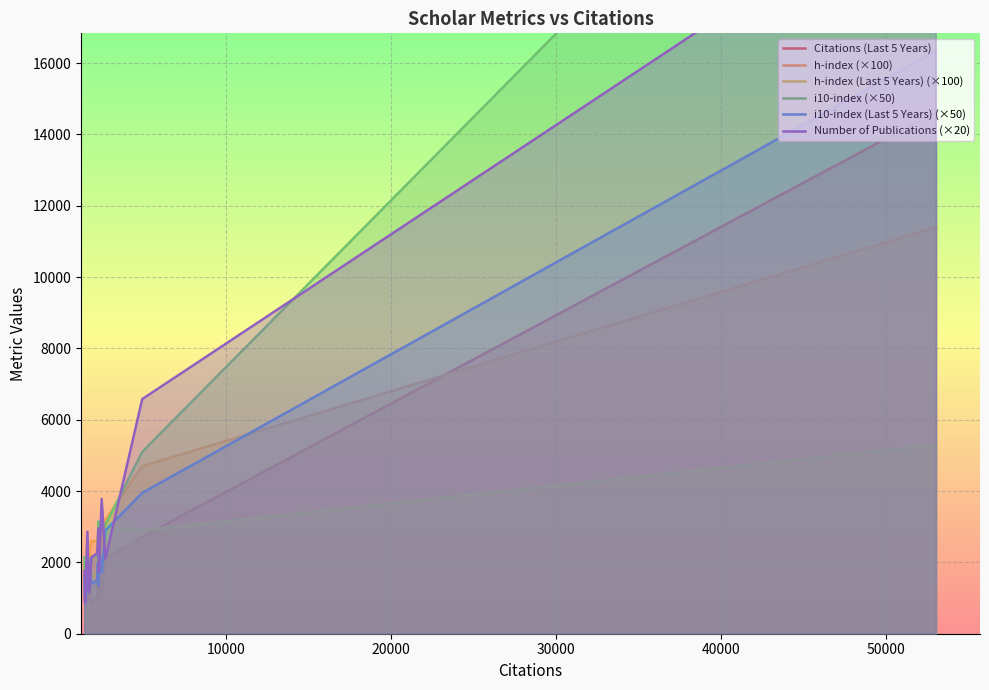

What is the average value of the h-index (×100) series?

3213